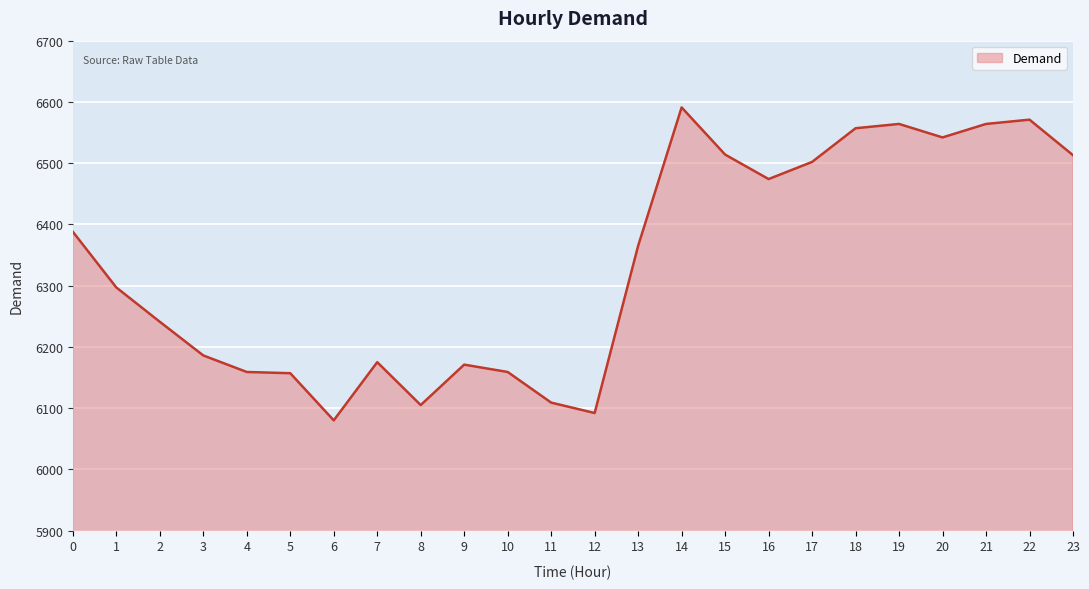

Read the value at 9.

6171